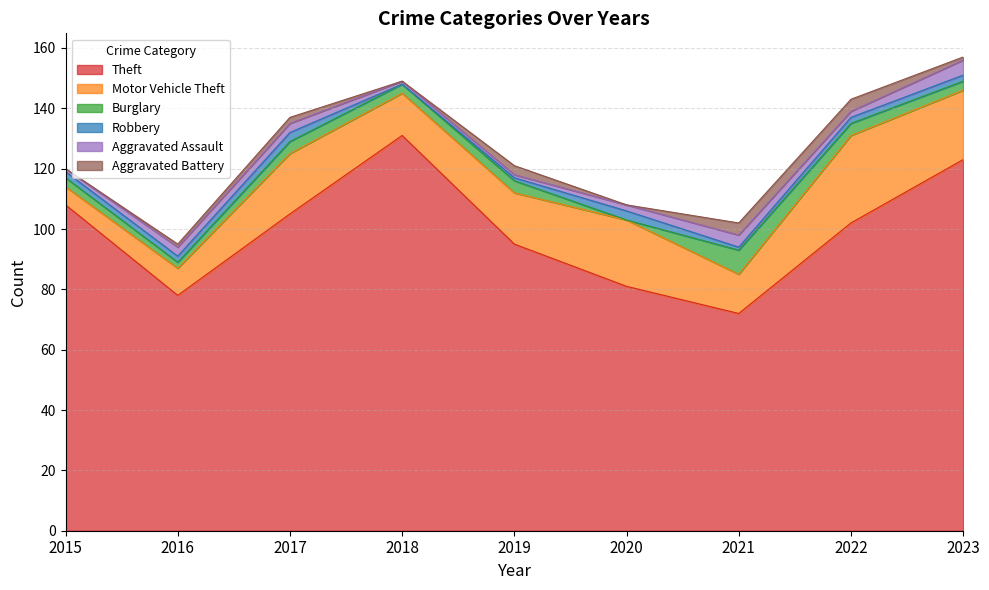

What is the value of the Aggravated Assault point at the 1st from the left?

1